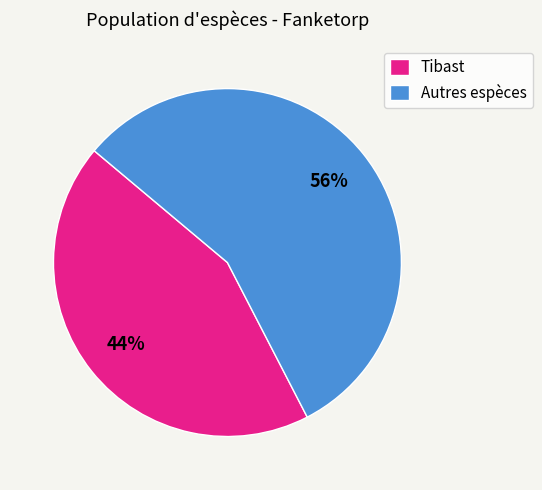

To the nearest percent, what is the average slice percentage?

50%